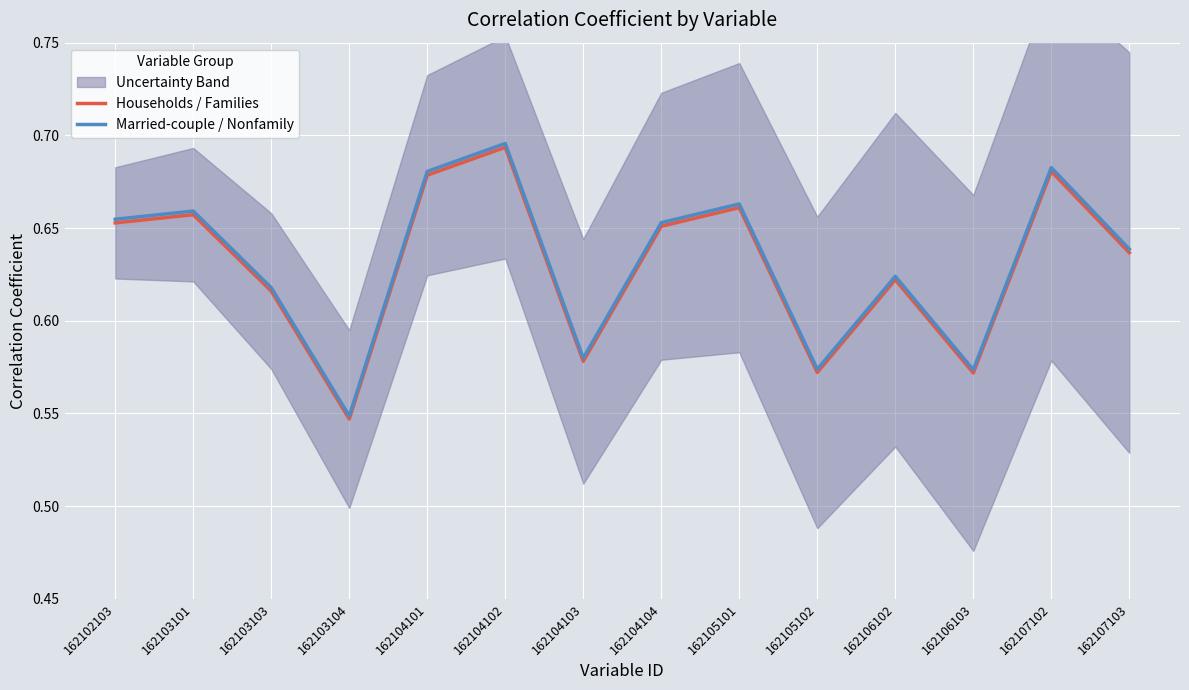

Rank the series at 162105102 from highest to lowest value.

Married-couple / Nonfamily, Households / Families